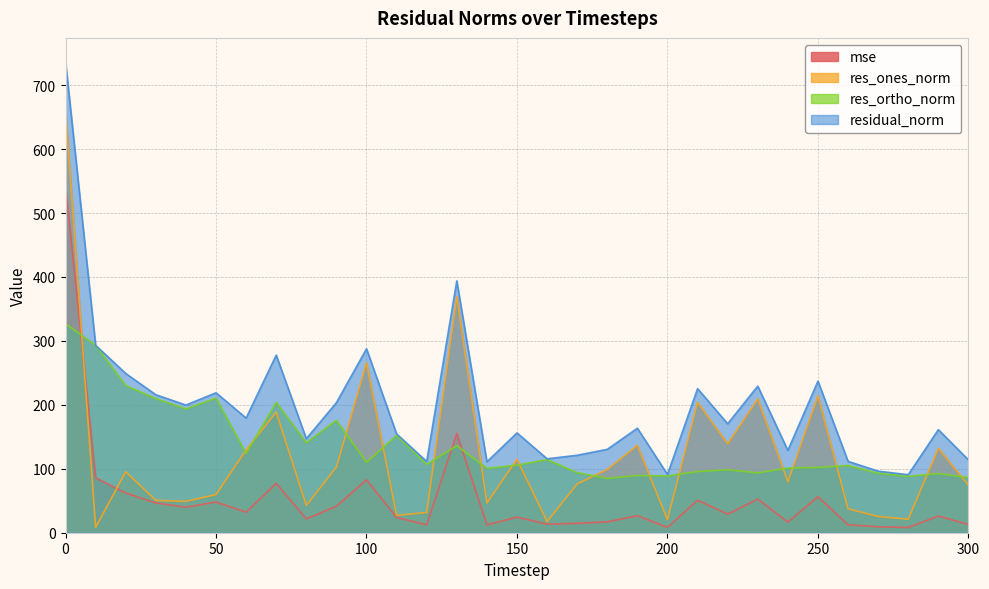

Reading left to right, what are all the values shown in this chart?

mse: 0=543.4	10=85.9	20=62.1	30=46.6	40=39.9	50=47.9	60=32.2	70=77.2	80=21.6	90=41.4	100=82.8	110=23.9	120=12.4	130=155.2	140=12.3	150=24.4	160=13.4	170=14.7	180=17.0	190=26.7	200=8.3	210=50.8	220=29.0	230=52.6	240=16.6	250=56.2	260=12.5	270=9.3	280=8.2	290=26.0	300=13.0
res_ones_norm: 0=660.7	10=8.5	20=95.4	30=50.6	40=49.1	50=59.7	60=129.5	70=188.7	80=42.7	90=102.6	100=265.8	110=27.2	120=31.6	130=369.7	140=46.5	150=115.0	160=17.5	170=76.4	180=99.0	190=136.7	200=20.5	210=204.1	220=139.1	230=209.4	240=79.6	250=214.0	260=37.5	270=25.4	280=21.2	290=132.1	300=74.4
res_ortho_norm: 0=327.0	10=293.0	20=230.1	30=209.8	40=193.6	50=210.6	60=124.1	70=203.8	80=140.7	90=175.7	100=110.1	110=152.1	120=106.8	130=136.1	140=100.7	150=105.6	160=114.3	170=94.0	180=84.9	190=89.5	200=88.8	210=95.6	220=98.4	230=93.6	240=101.1	250=102.1	260=105.1	270=92.9	280=88.2	290=92.5	300=86.3
residual_norm: 0=737.1	10=293.1	20=249.1	30=215.8	40=199.7	50=218.9	60=179.3	70=277.8	80=147.1	90=203.5	100=287.7	110=154.6	120=111.4	130=394.0	140=110.9	150=156.1	160=115.7	170=121.2	180=130.4	190=163.4	200=91.2	210=225.4	220=170.4	230=229.3	240=128.7	250=237.1	260=111.6	270=96.3	280=90.8	290=161.2	300=113.9